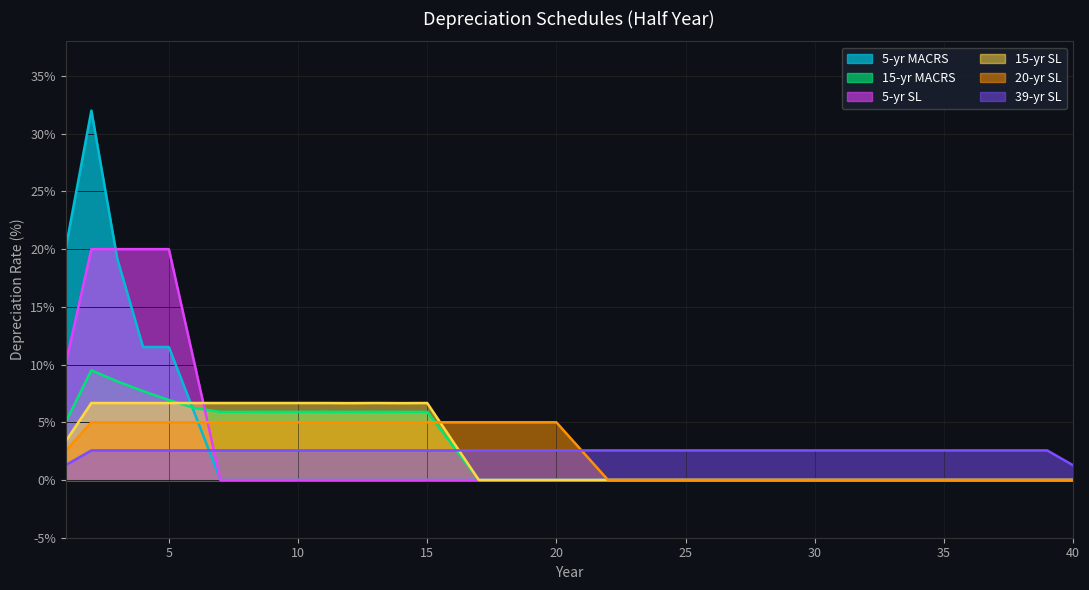

List the series in order of their peak value, highest first.

5-yr MACRS, 5-yr SL, 15-yr MACRS, 15-yr SL, 20-yr SL, 39-yr SL